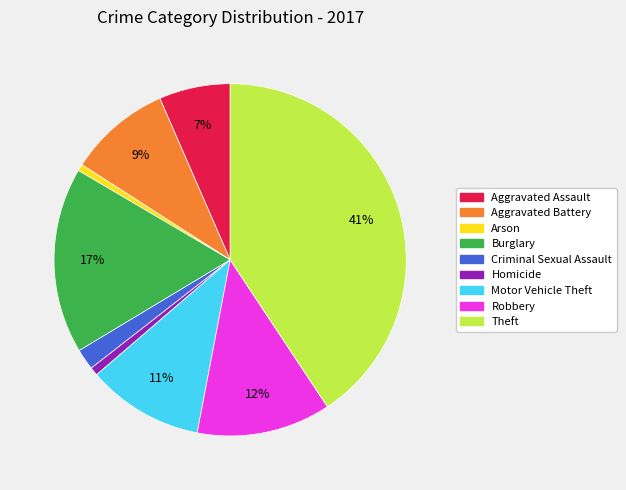

Is there a majority slice in this chart?

No